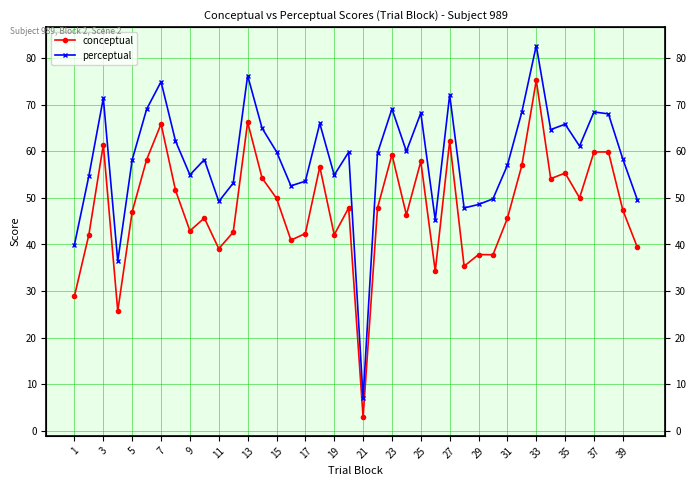

List the series in order of their peak value, lowest first.

conceptual, perceptual